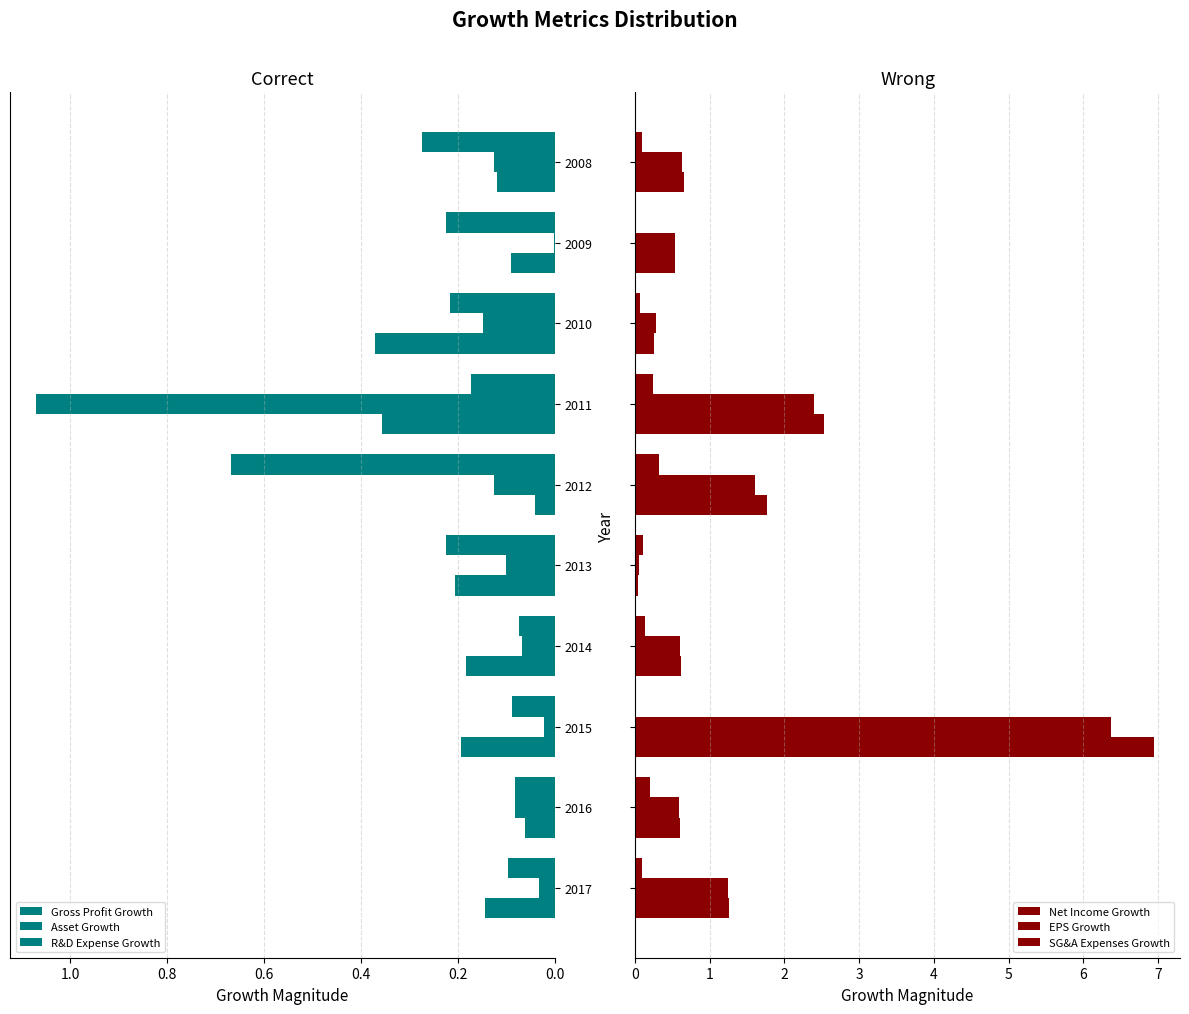

What is the maximum value for EPS Growth?

6.4